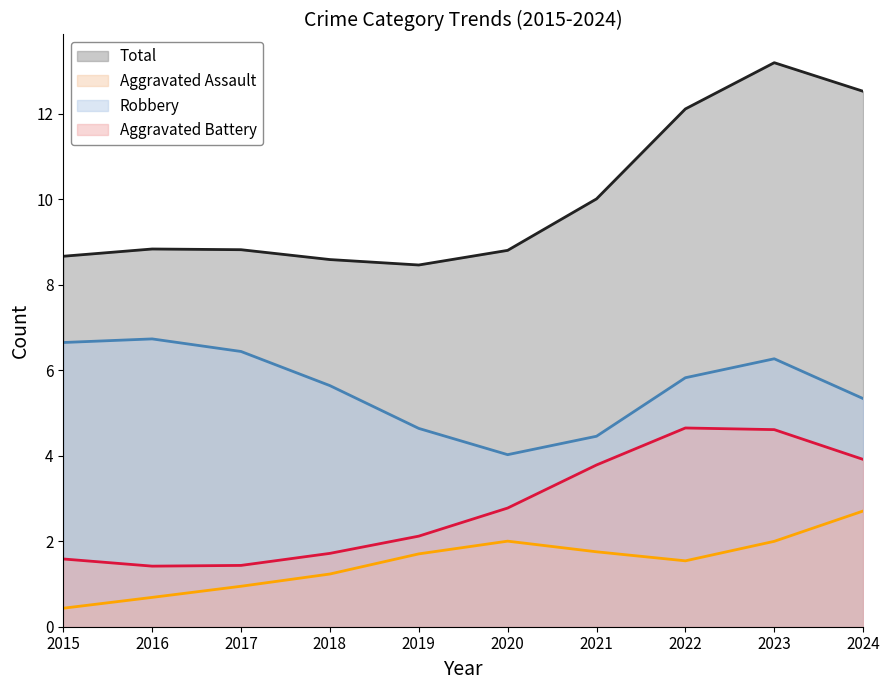

What is the sum of all Robbery values?

56.0